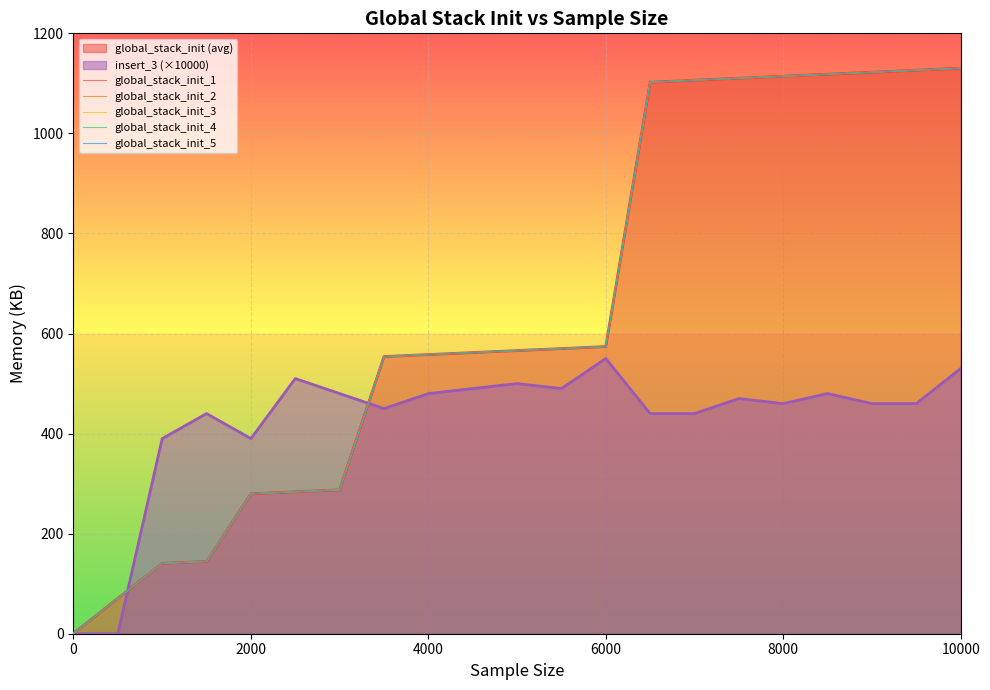

Reading left to right, transcribe all the data shown in this chart.

global_stack_init_1: 0.7	70.9	140.5	144.5	279.7	283.7	287.7	553.9	557.9	561.9	565.9	569.9	573.9	1102.3	1106.3	1110.3	1114.3	1118.3	1122.3	1126.3	1130.3
global_stack_init_2: 0.7	70.9	140.5	144.5	279.7	283.7	287.7	553.9	557.9	561.9	565.9	569.9	573.9	1102.3	1106.3	1110.3	1114.3	1118.3	1122.3	1126.3	1130.3
global_stack_init_3: 0.7	70.9	140.5	144.5	279.7	283.7	287.7	553.9	557.9	561.9	565.9	569.9	573.9	1102.3	1106.3	1110.3	1114.3	1118.3	1122.3	1126.3	1130.3
global_stack_init_4: 0.7	70.9	140.5	144.5	279.7	283.7	287.7	553.9	557.9	561.9	565.9	569.9	573.9	1102.3	1106.3	1110.3	1114.3	1118.3	1122.3	1126.3	1130.3
global_stack_init_5: 0.7	70.9	140.5	144.5	279.7	283.7	287.7	553.9	557.9	561.9	565.9	569.9	573.9	1102.3	1106.3	1110.3	1114.3	1118.3	1122.3	1126.3	1130.3